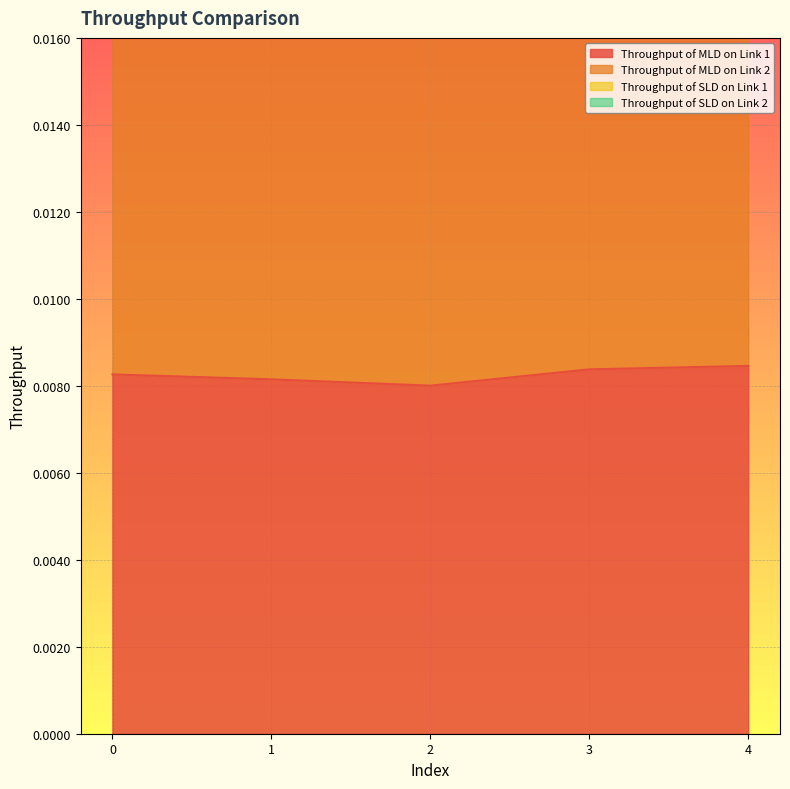

True or false: Throughput of MLD on Link 1 and Throughput of MLD on Link 2 intersect in this chart.

False